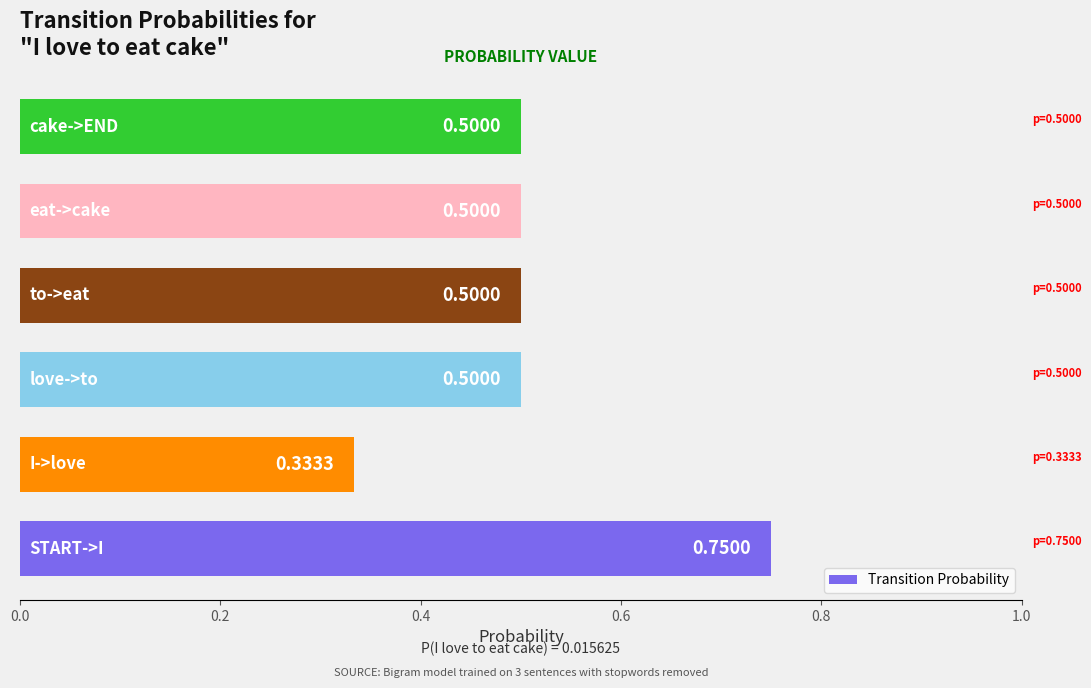

What is the difference between the maximum and minimum values?

0.4